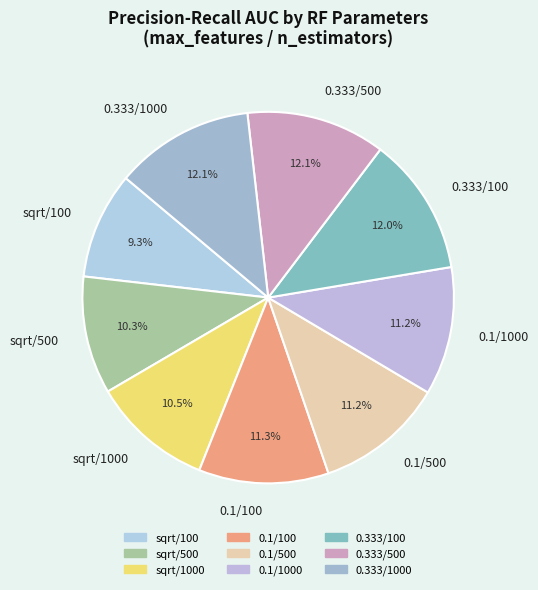

How many slices are in this pie chart?

9